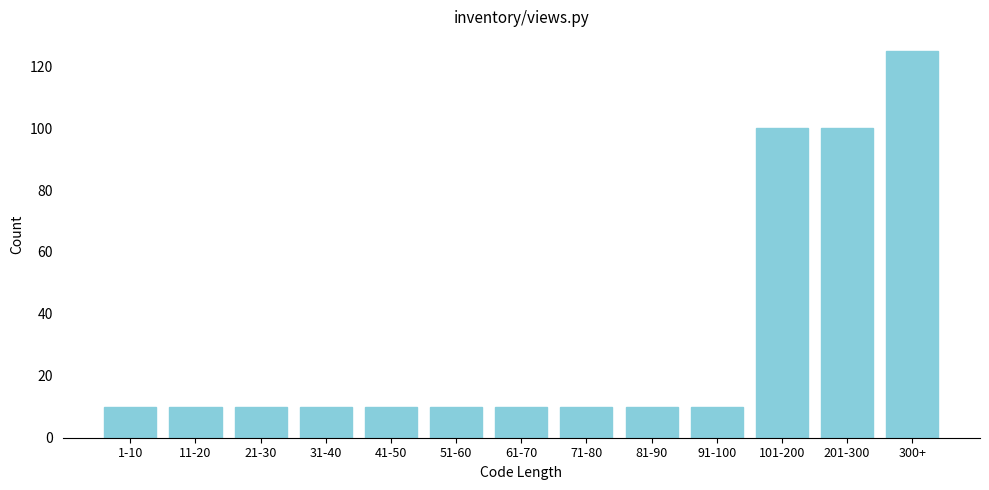

Reading left to right, list all the values displayed in this chart.

1-10=10	11-20=10	21-30=10	31-40=10	41-50=10	51-60=10	61-70=10	71-80=10	81-90=10	91-100=10	101-200=100	201-300=100	300+=125